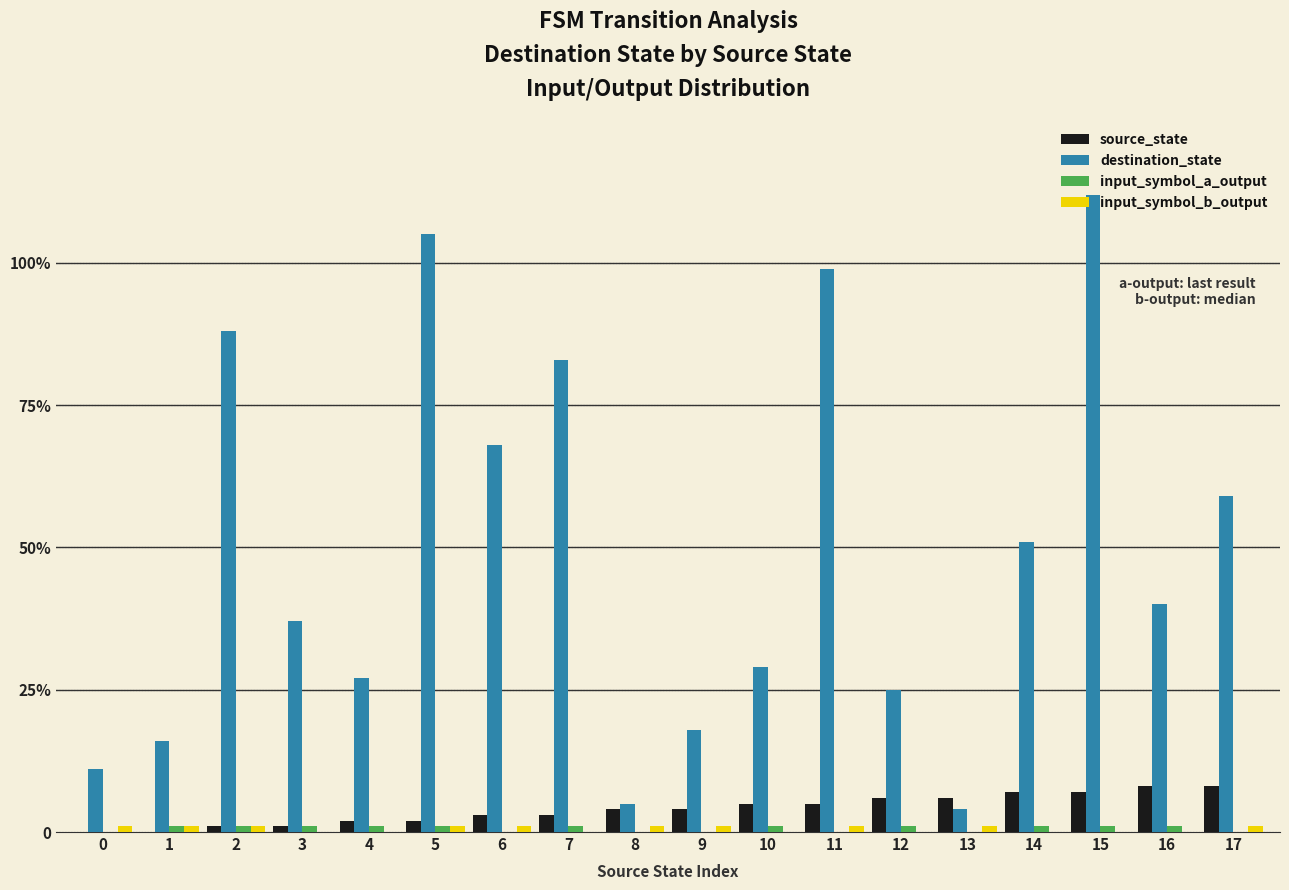

Are the bars grouped side by side (vs. stacked)?

Yes